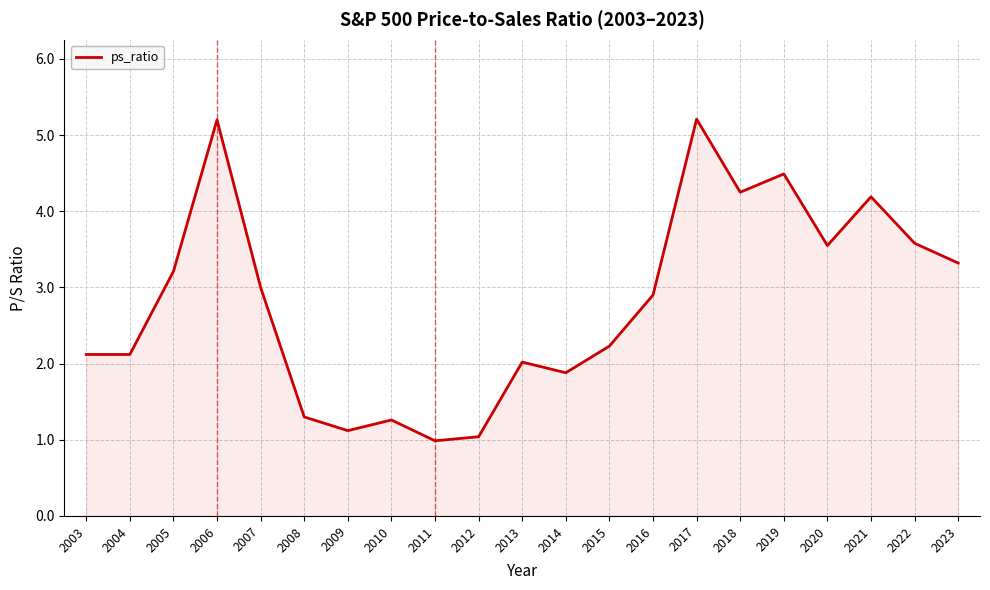

What is the sum of all values?

59.0